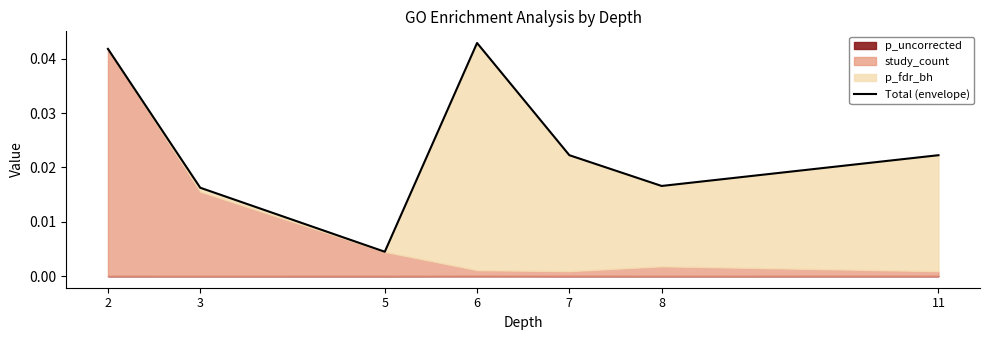

True or false: the data shows 0.0 at 7.

False